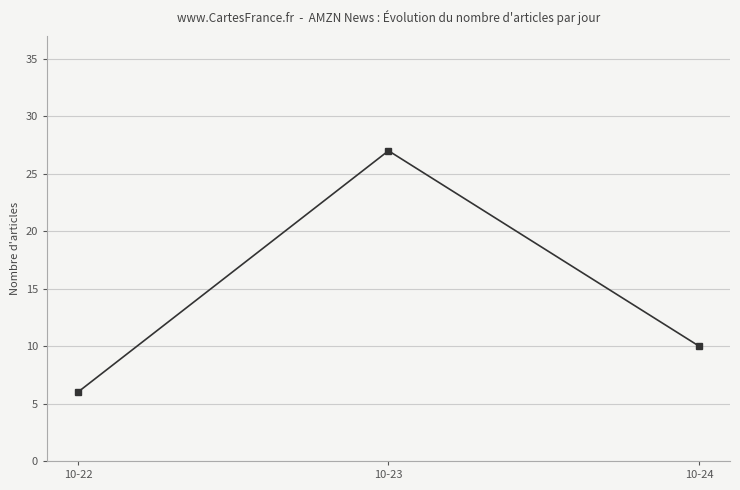

Does the chart have visible grid lines?

Yes